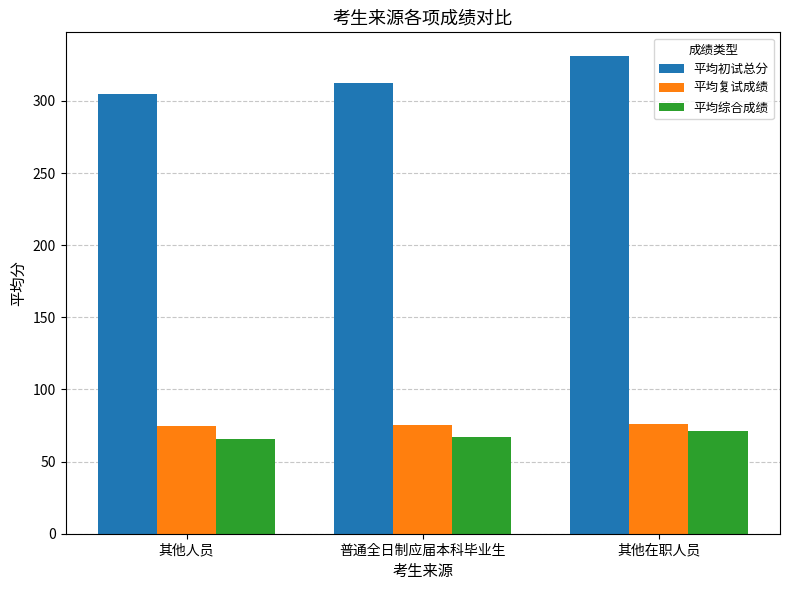

At how many categories does at least one series exceed 112?

3